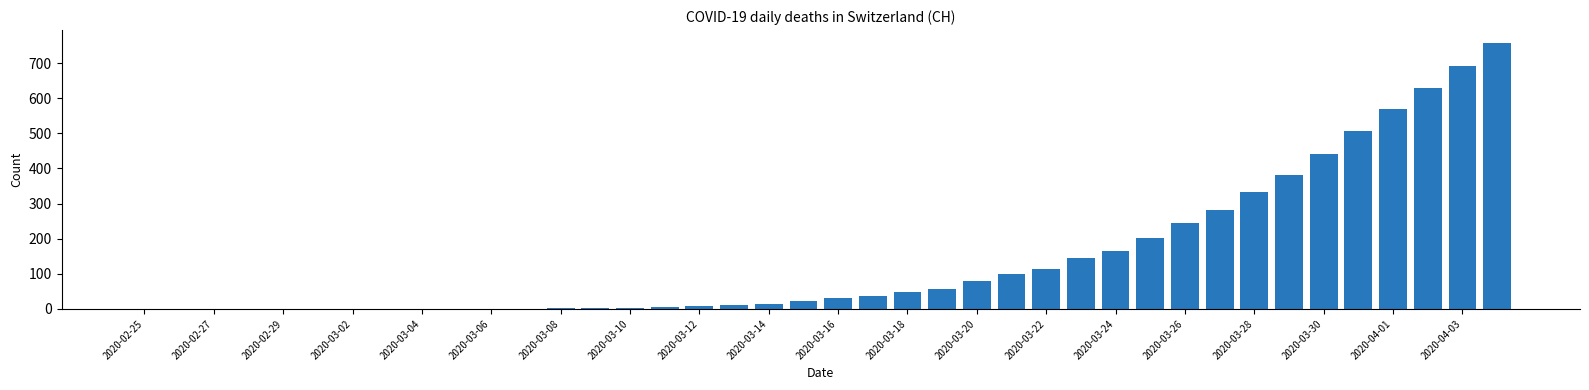

Count the number of data series in this chart.

1